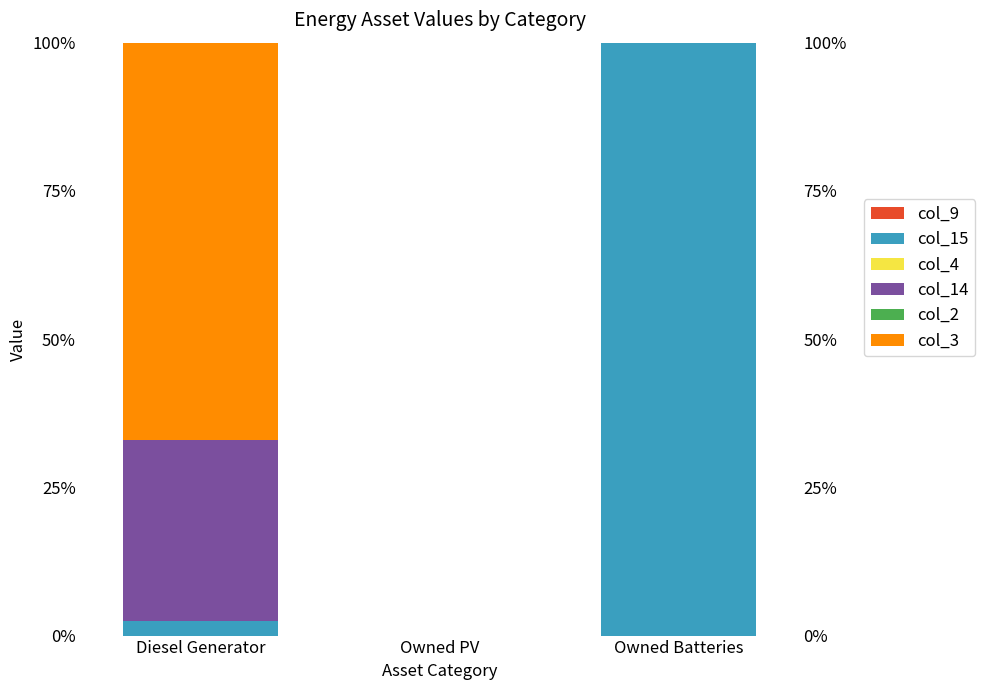

Reading left to right, transcribe all the data shown in this chart.

col_9: 0.0	0.0	0.0
col_15: 2.5	0.0	100.0
col_4: 0.0	0.0	0.0
col_14: 30.5	0.0	0.0
col_2: 0.0	0.0	0.0
col_3: 67.0	0.0	0.0